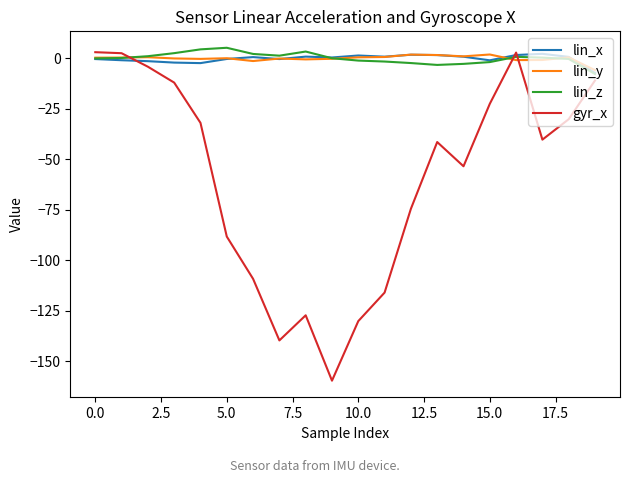

Which series has the largest range (max minus min)?

gyr_x